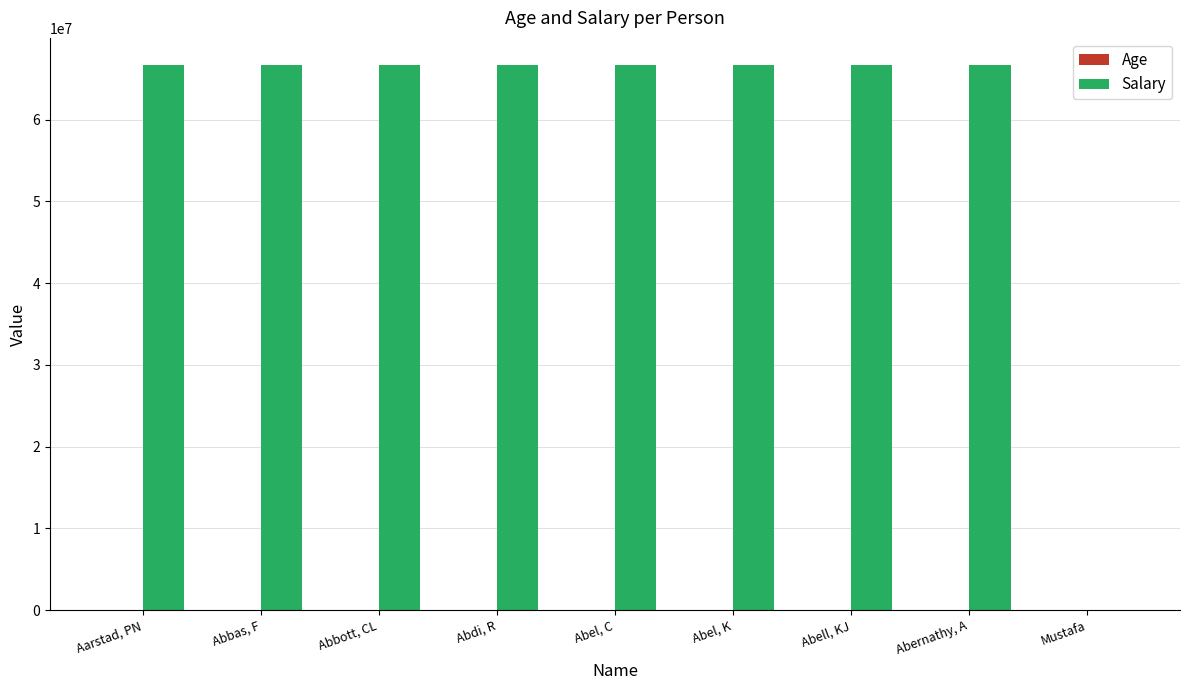

Which series has the largest total across all categories?

Salary